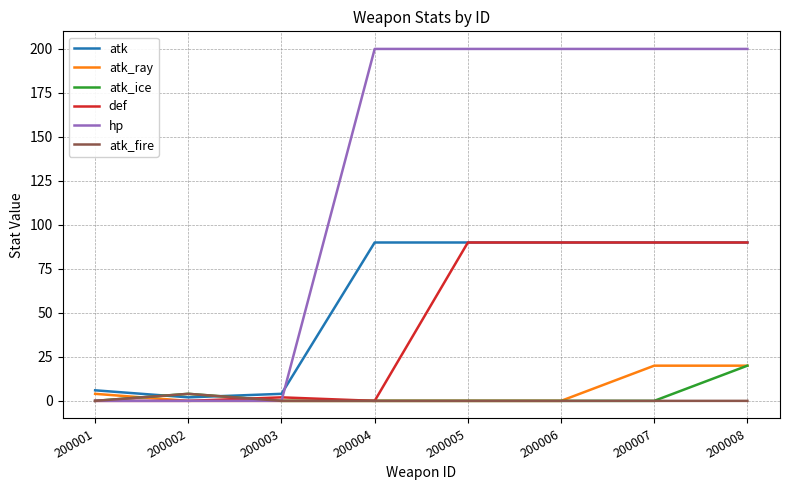

Which series changed the most between 200004 and 200005?

def